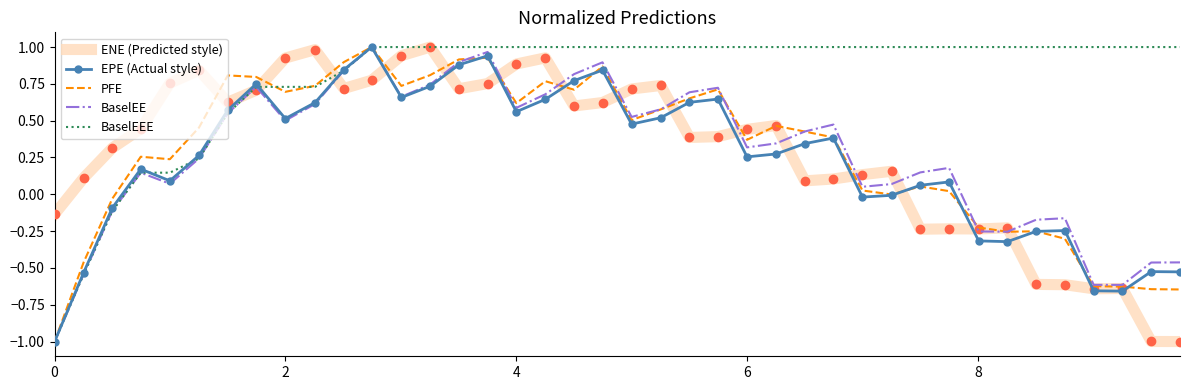

What is the minimum value for ENE (Predicted style)?

-1.0